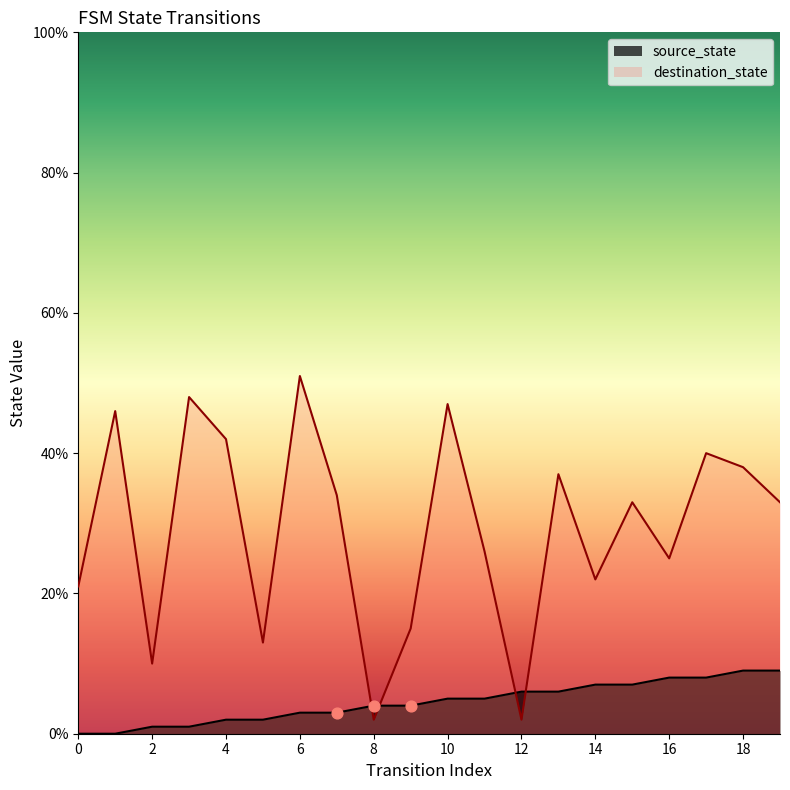

What are all the series names shown in the legend?

source_state, destination_state